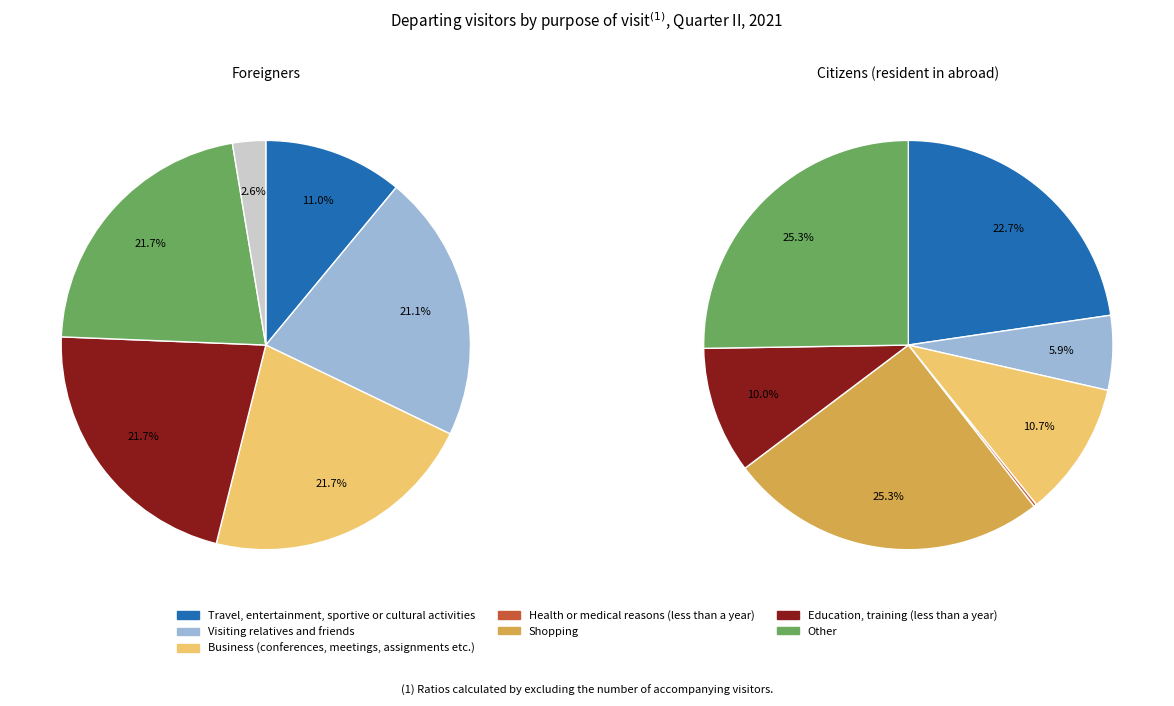

Is it true that 11 is 0% of the pie?

True